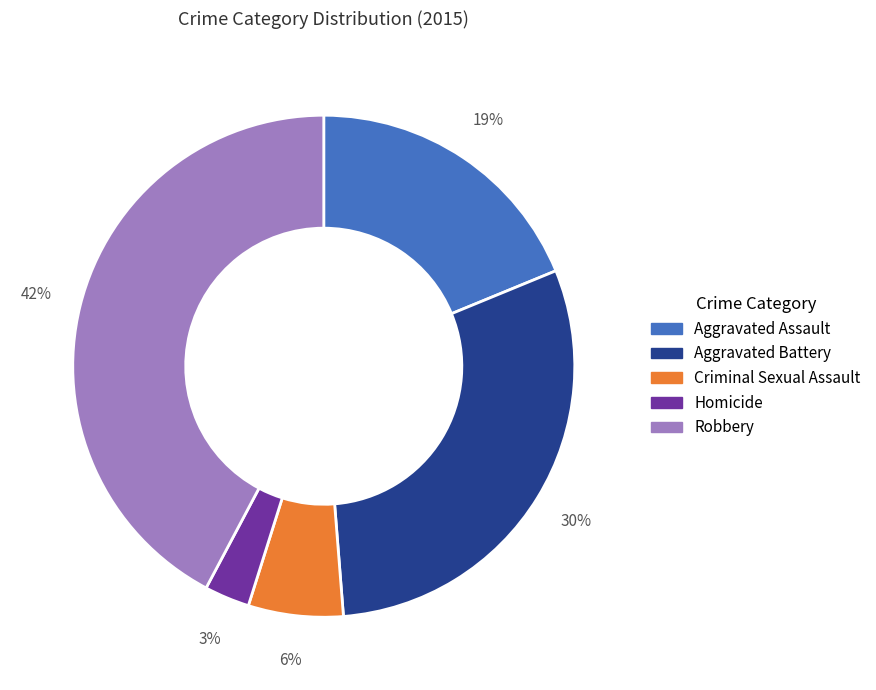

What is the largest slice in the pie chart?

Robbery